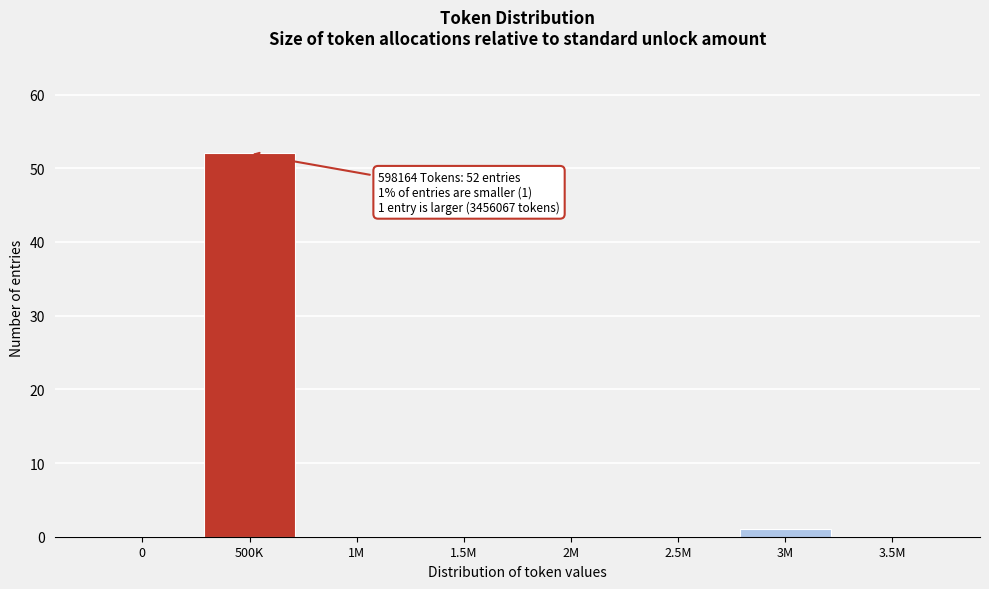

Reading right to left, extract all data points from this chart.

3.5M=0	3M=1	2.5M=0	2M=0	1.5M=0	1M=0	500K=52	0=0